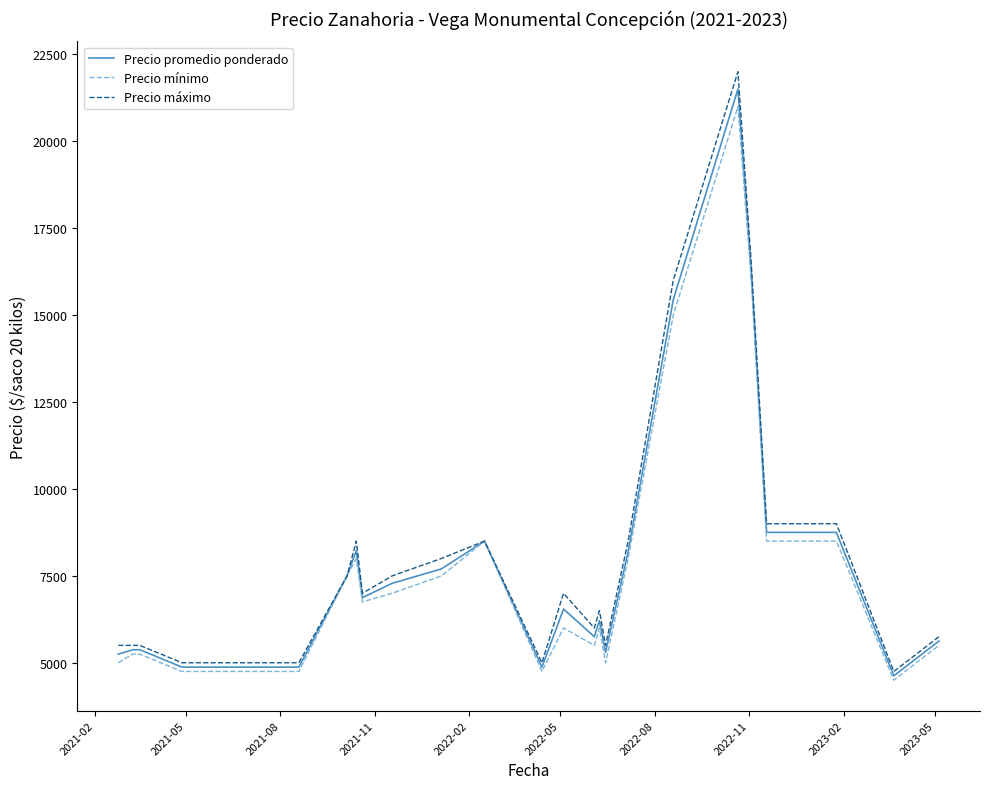

What is the minimum value for Precio mínimo?

4500